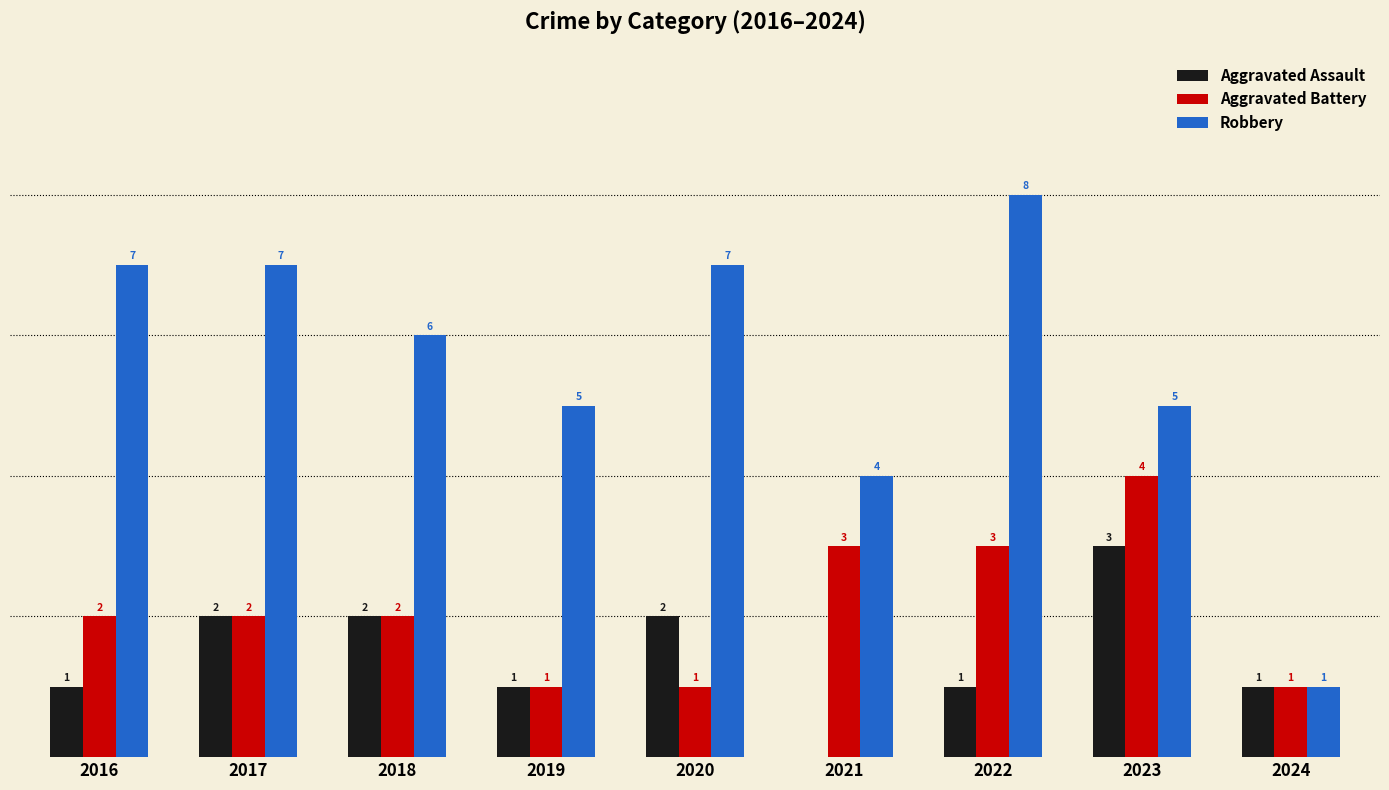

Which series has the largest total across all categories?

Robbery